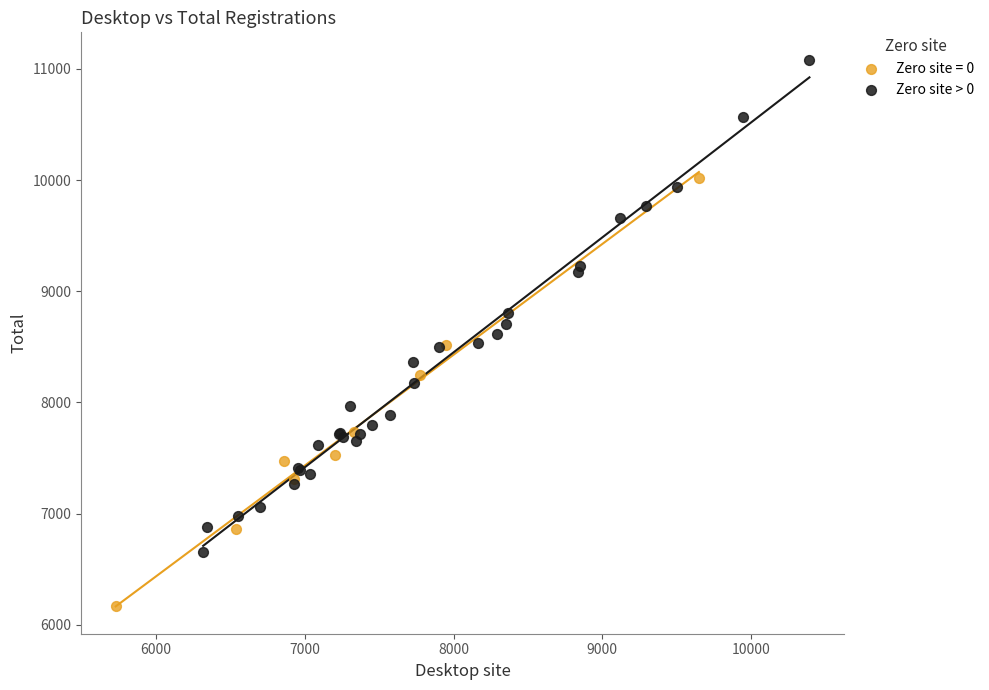

Which series contains the highest Y value?

Zero site > 0